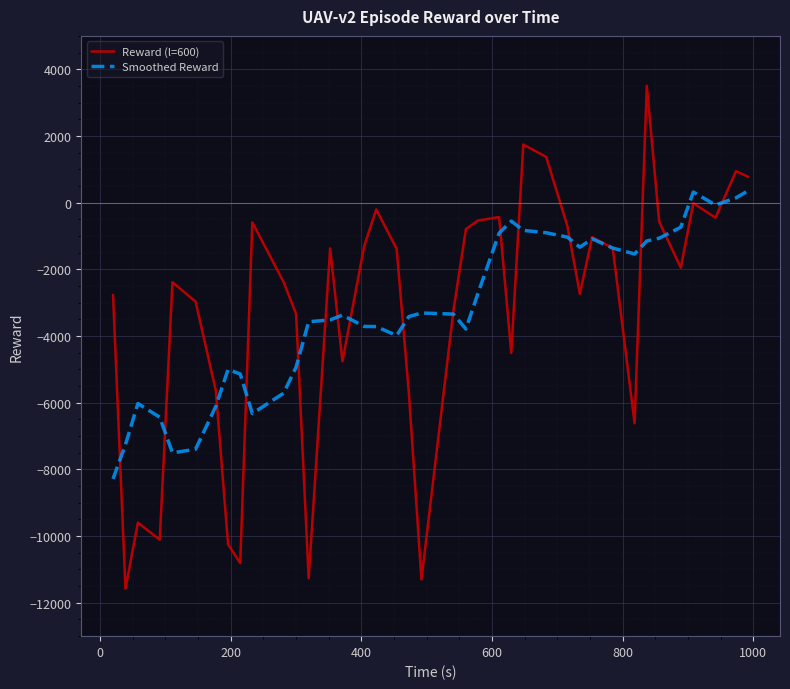

Which series has the widest spread of values?

Reward (l=600)